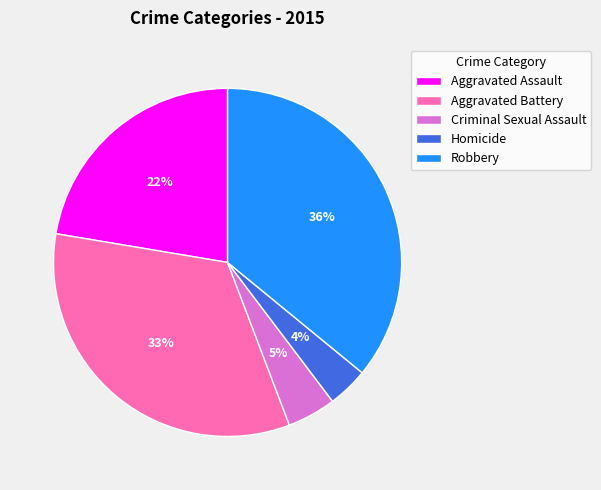

Between Robbery and Criminal Sexual Assault, which is larger?

Robbery